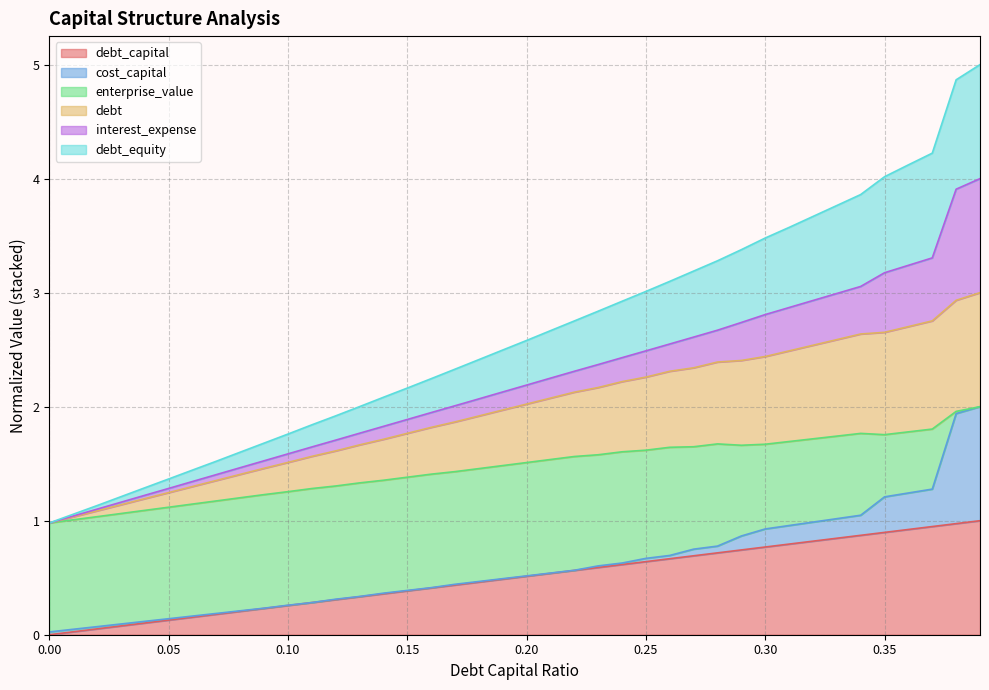

The debt series shows 1.0 at 0.29. True or false?

False